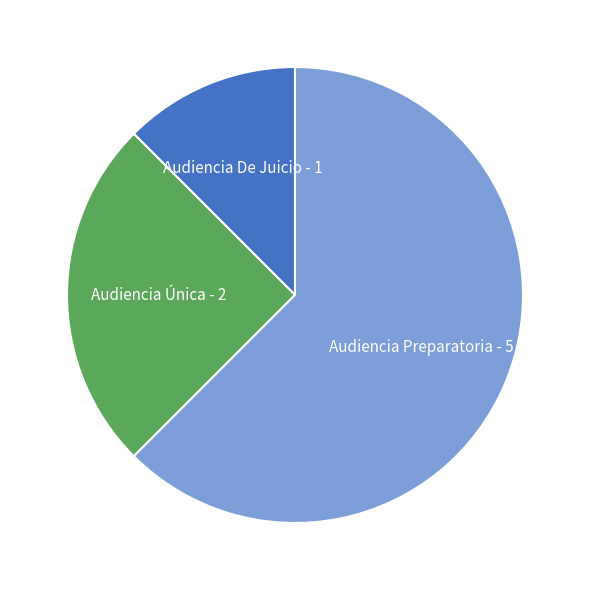

Combined, do Audiencia De Juicio and Audiencia Preparatoria account for over 50%?

Yes